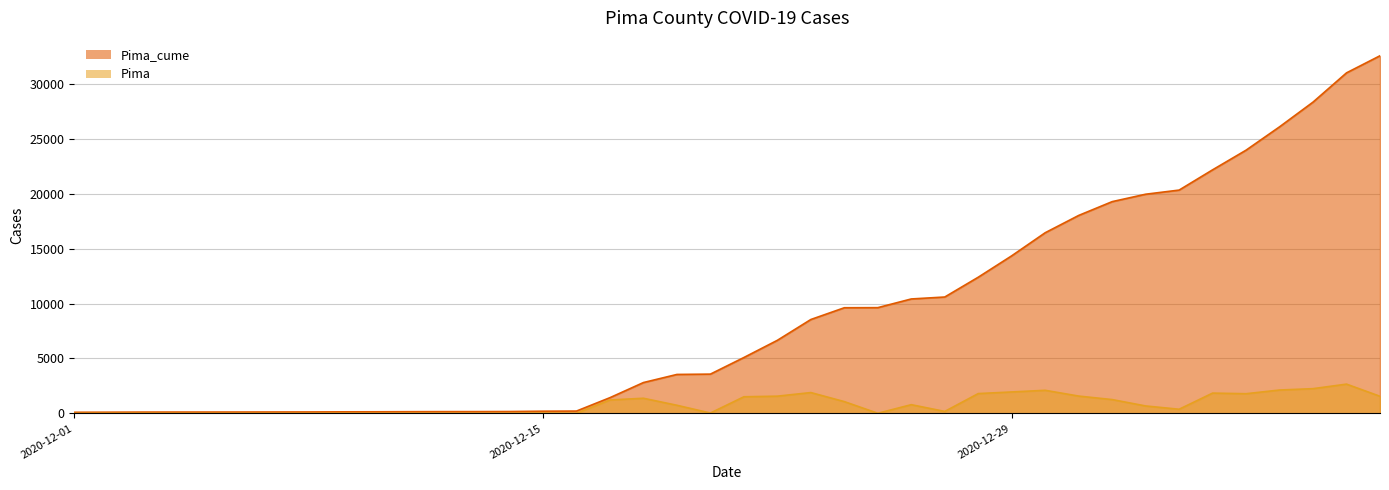

Does the chart have visible grid lines?

Yes